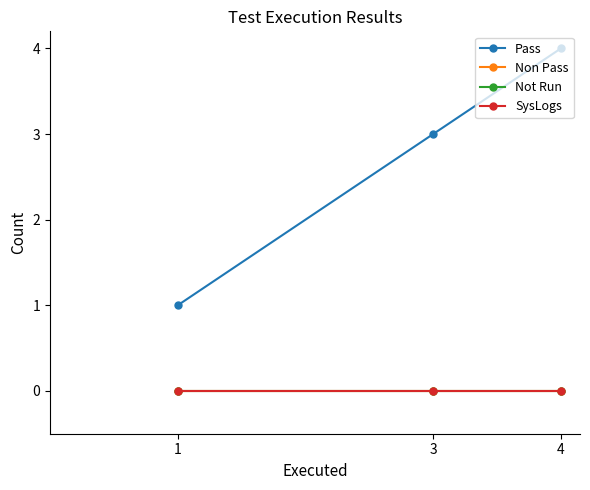

What is the value of the Pass point at the 2nd from the left?

3